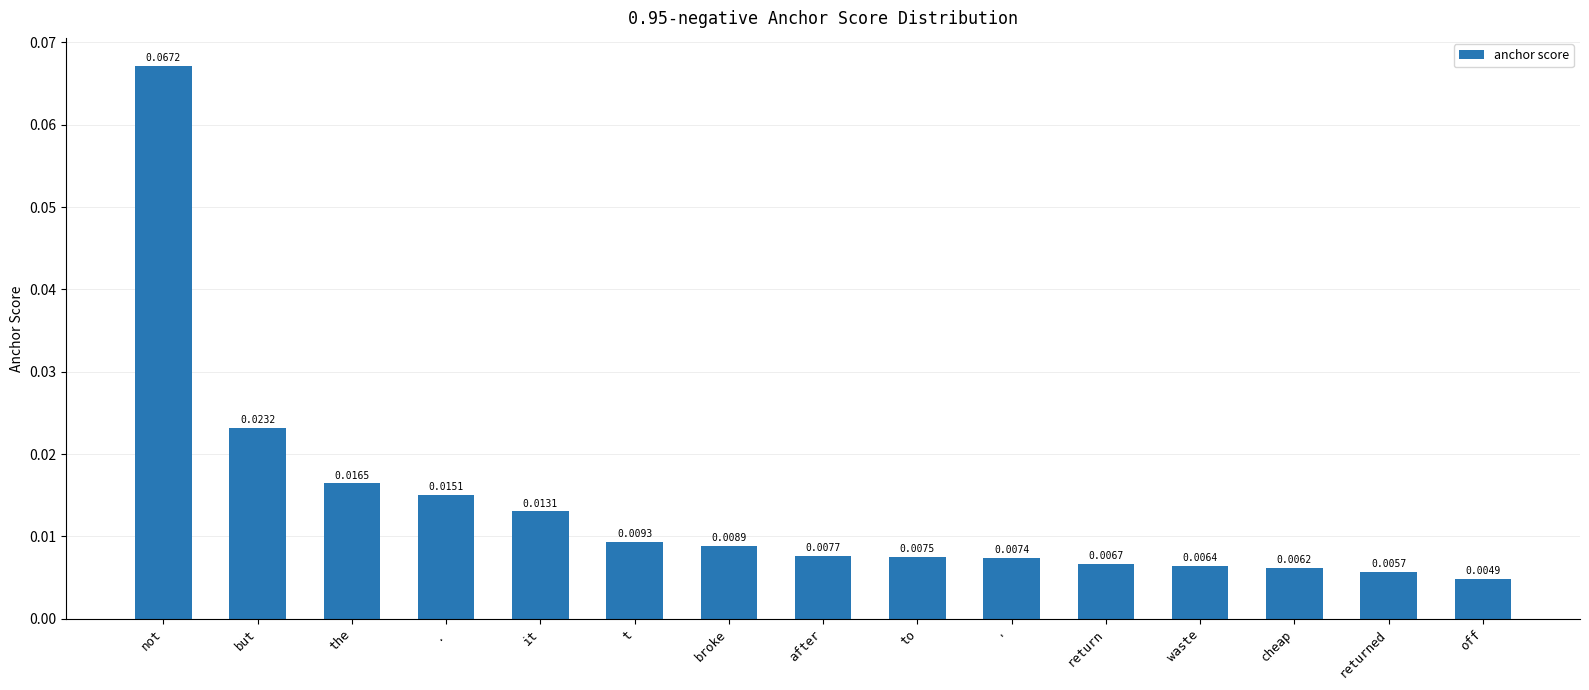

How many bars are there in total?

15